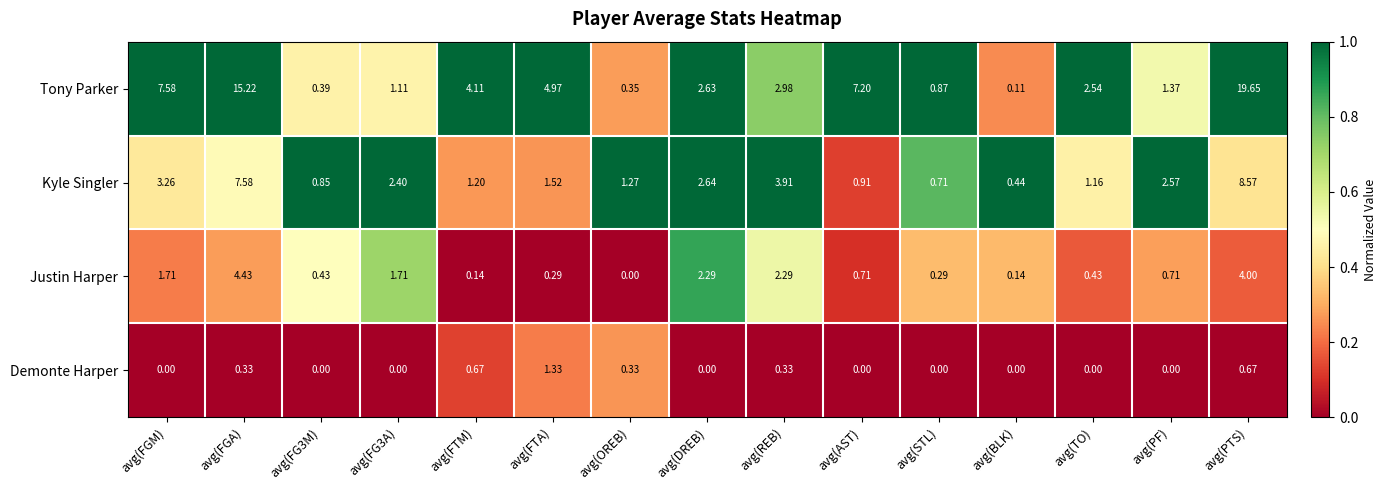

Rank the series by their average value, from highest to lowest.

Tony Parker, Kyle Singler, Justin Harper, Demonte Harper